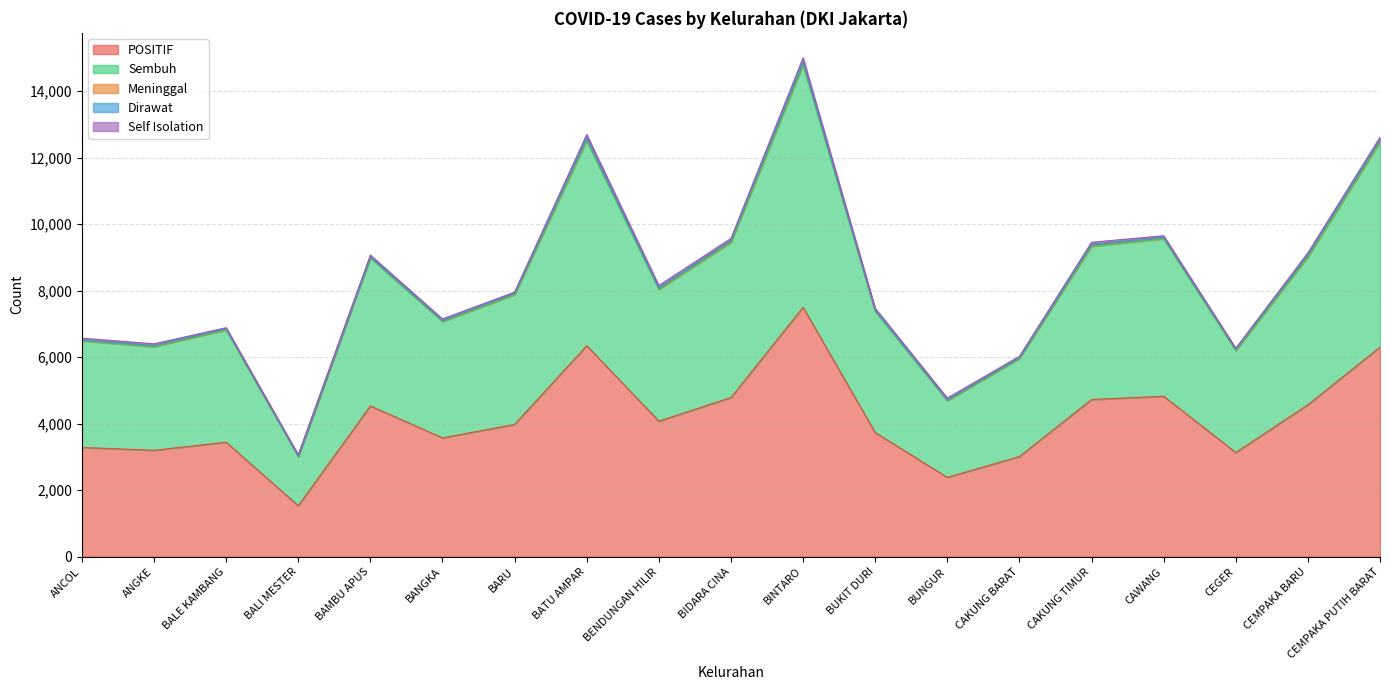

Reading left to right, list all the values displayed in this chart.

POSITIF: ANCOL=3286	ANGKE=3201	BALE KAMBANG=3443	BALI MESTER=1534	BAMBU APUS=4535	BANGKA=3575	BARU=3978	BATU AMPAR=6347	BENDUNGAN HILIR=4077	BIDARA CINA=4786	BINTARO=7500	BUKIT DURI=3735	BUNGUR=2386	CAKUNG BARAT=3013	CAKUNG TIMUR=4727	CAWANG=4825	CEGER=3135	CEMPAKA BARU=4568	CEMPAKA PUTIH BARAT=6305
Sembuh: ANCOL=3204	ANGKE=3112	BALE KAMBANG=3377	BALI MESTER=1477	BAMBU APUS=4449	BANGKA=3496	BARU=3899	BATU AMPAR=6159	BENDUNGAN HILIR=3960	BIDARA CINA=4662	BINTARO=7285	BUKIT DURI=3639	BUNGUR=2304	CAKUNG BARAT=2948	CAKUNG TIMUR=4608	CAWANG=4733	CEGER=3062	CEMPAKA BARU=4446	CEMPAKA PUTIH BARAT=6155
Meninggal: ANCOL=30	ANGKE=36	BALE KAMBANG=38	BALI MESTER=20	BAMBU APUS=36	BANGKA=29	BARU=45	BATU AMPAR=84	BENDUNGAN HILIR=48	BIDARA CINA=70	BINTARO=94	BUKIT DURI=41	BUNGUR=29	CAKUNG BARAT=29	CAKUNG TIMUR=58	CAWANG=43	CEGER=39	CEMPAKA BARU=69	CEMPAKA PUTIH BARAT=87
Dirawat: ANCOL=4	ANGKE=4	BALE KAMBANG=2	BALI MESTER=2	BAMBU APUS=2	BANGKA=4	BARU=4	BATU AMPAR=5	BENDUNGAN HILIR=4	BIDARA CINA=3	BINTARO=10	BUKIT DURI=3	BUNGUR=5	CAKUNG BARAT=4	CAKUNG TIMUR=1	CAWANG=6	CEGER=5	CEMPAKA BARU=1	CEMPAKA PUTIH BARAT=4
Self Isolation: ANCOL=48	ANGKE=49	BALE KAMBANG=26	BALI MESTER=35	BAMBU APUS=48	BANGKA=46	BARU=30	BATU AMPAR=99	BENDUNGAN HILIR=65	BIDARA CINA=51	BINTARO=111	BUKIT DURI=52	BUNGUR=48	CAKUNG BARAT=32	CAKUNG TIMUR=60	CAWANG=43	CEGER=29	CEMPAKA BARU=52	CEMPAKA PUTIH BARAT=59